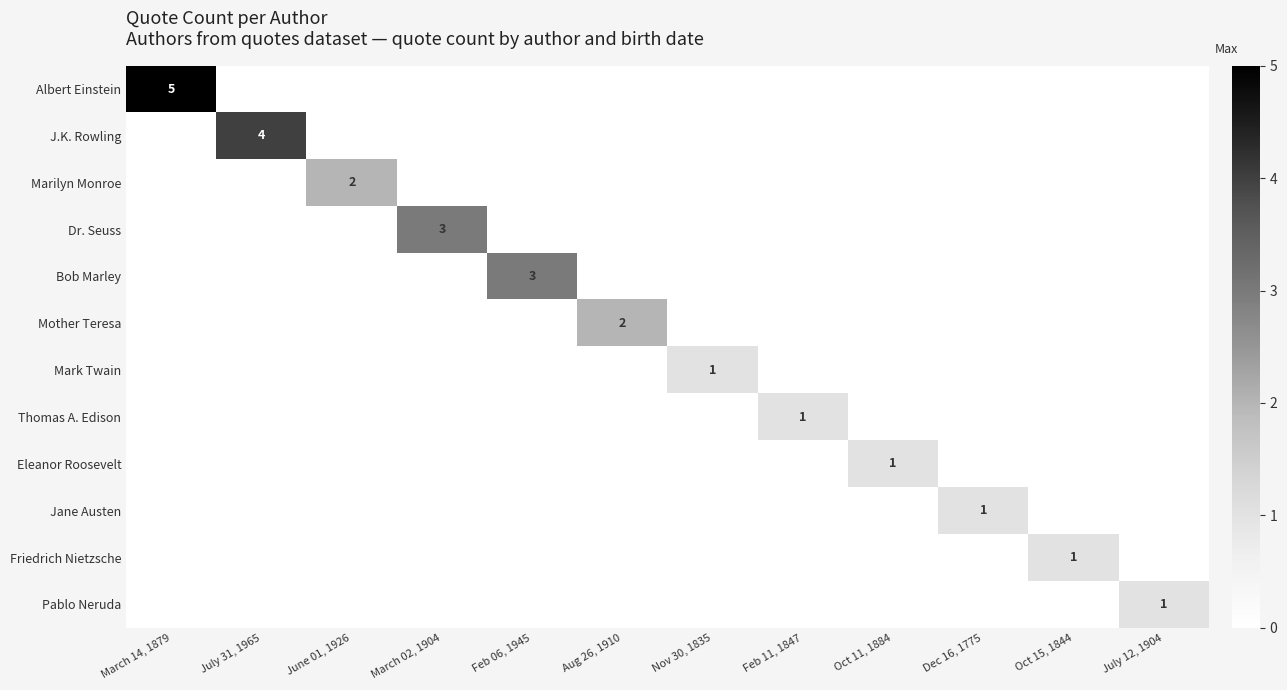

Is it true that Bob Marley equals 0 at Dec 16, 1775?

True